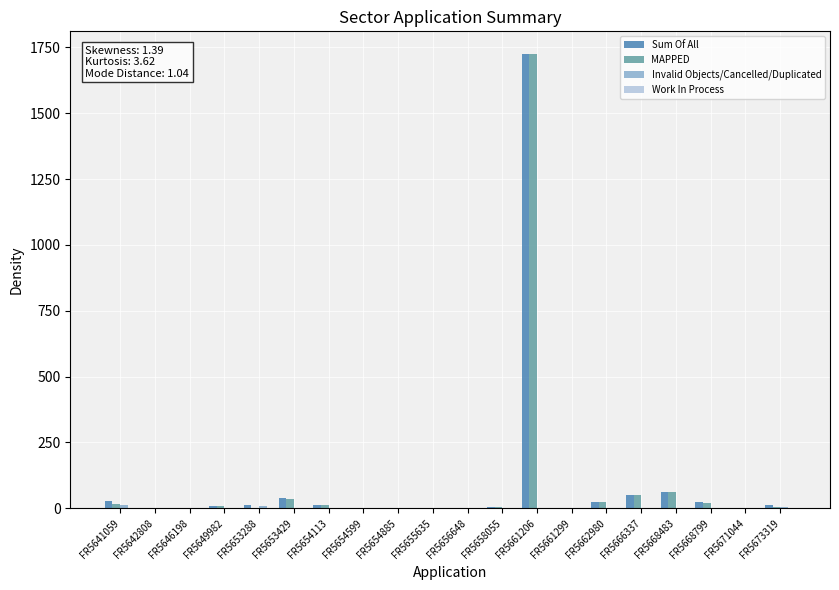

Count the number of data series in this chart.

3